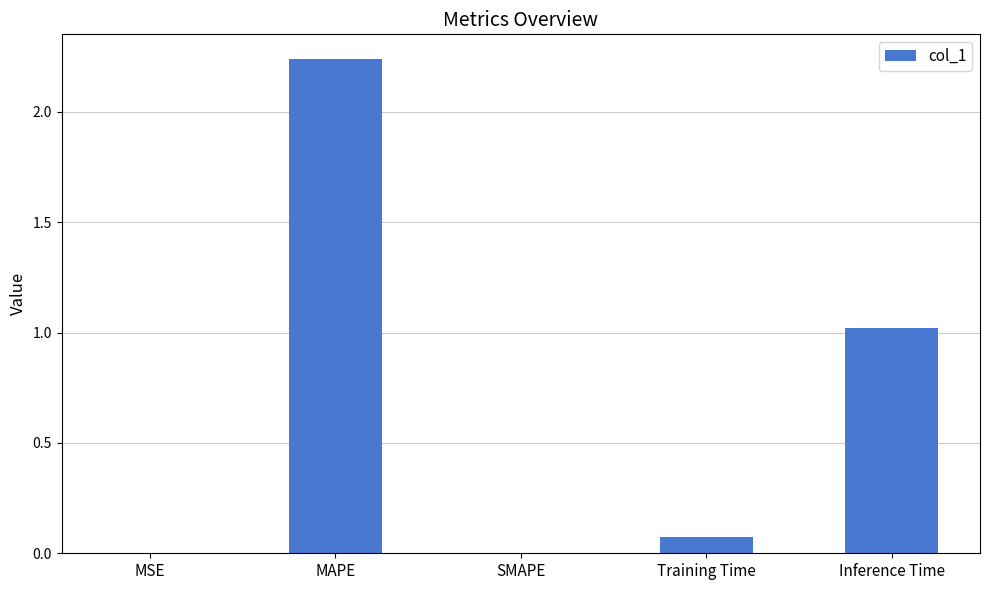

How many data points does each series have?

5